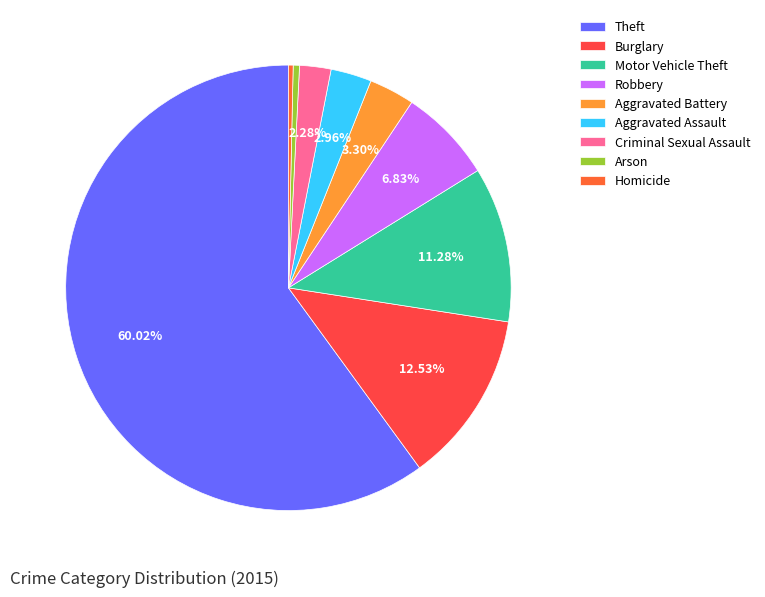

Which has a higher value, Criminal Sexual Assault or Theft?

Theft